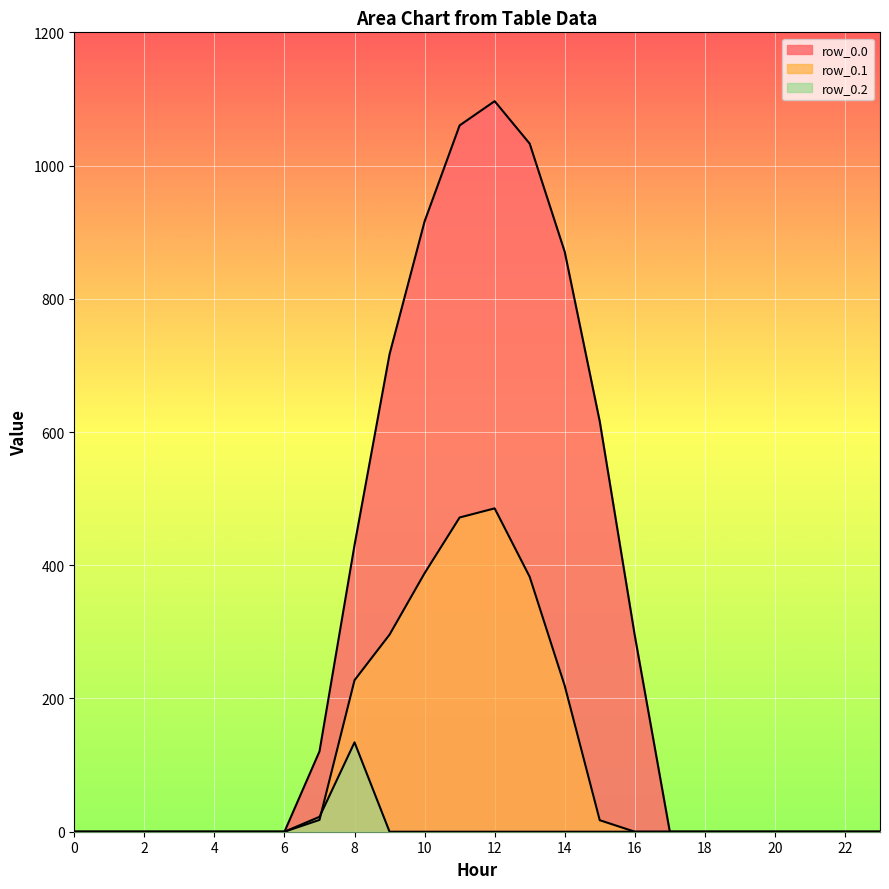

At which category does row_0.2 reach its first local peak?

8